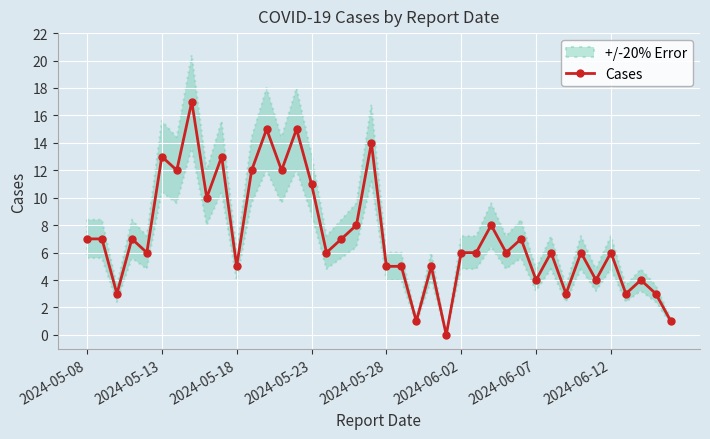

How many lines are shown in the chart?

1